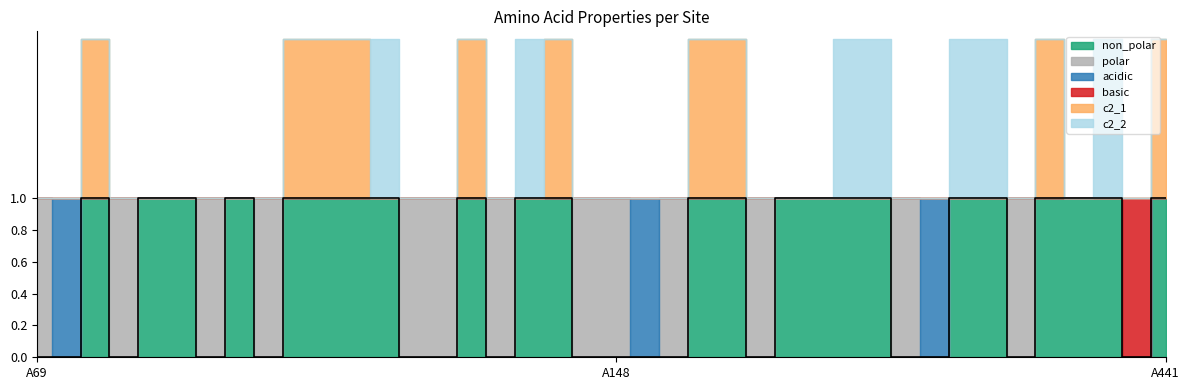

True or false: polar and basic cross at least once.

False